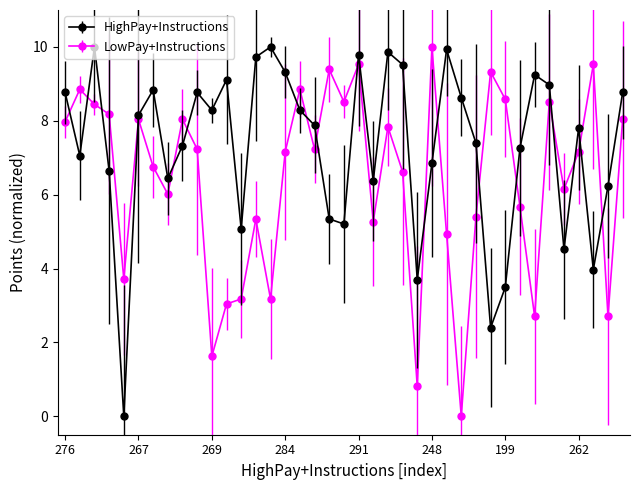

Which series has the largest total across all categories?

HighPay+Instructions